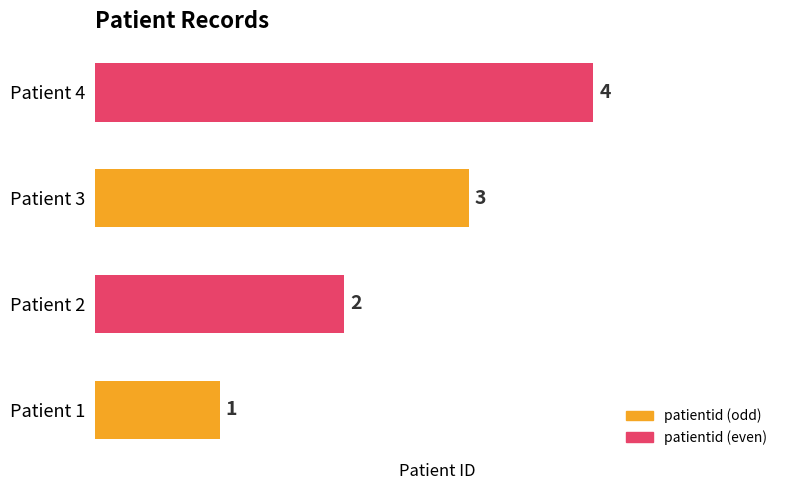

What is the difference between the maximum and minimum values?

3